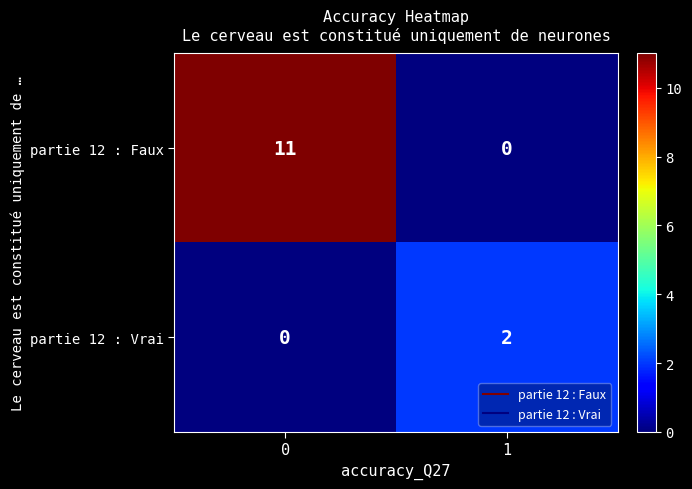

Reading left to right, transcribe all the data shown in this chart.

partie 12 : Faux: 0=11	1=0
partie 12 : Vrai: 0=0	1=2